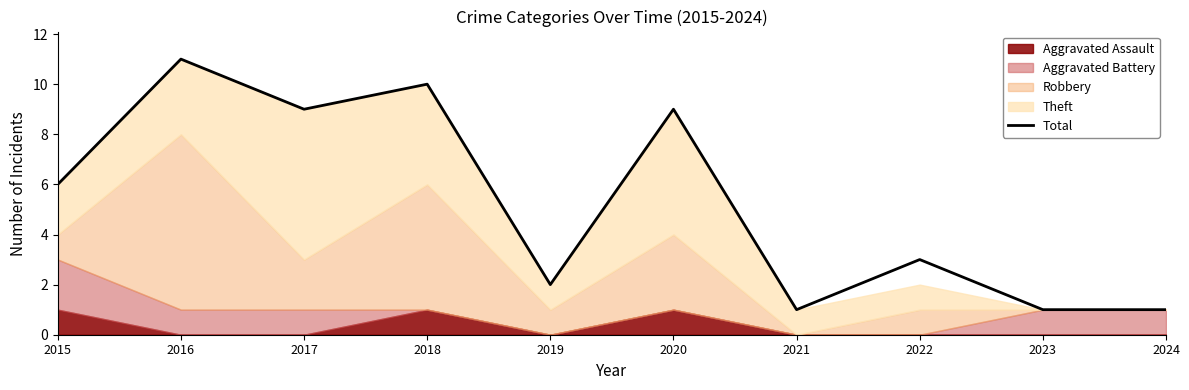

What is the change in value from 2019 to 2021?

-1